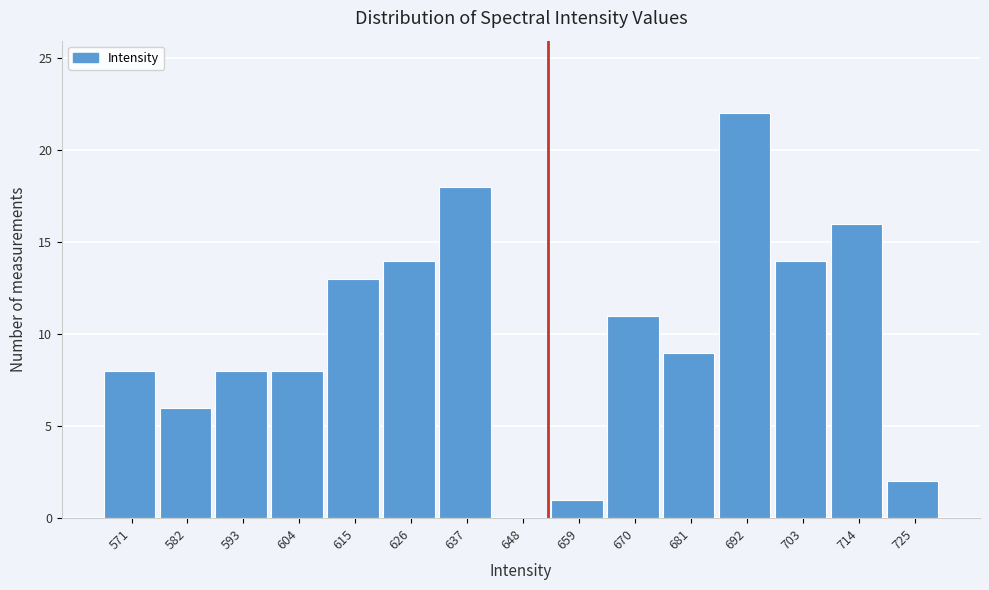

Reading right to left, extract all data points from this chart.

725=2	714=16	703=14	692=22	681=9	670=11	659=1	648=0	637=18	626=14	615=13	604=8	593=8	582=6	571=8